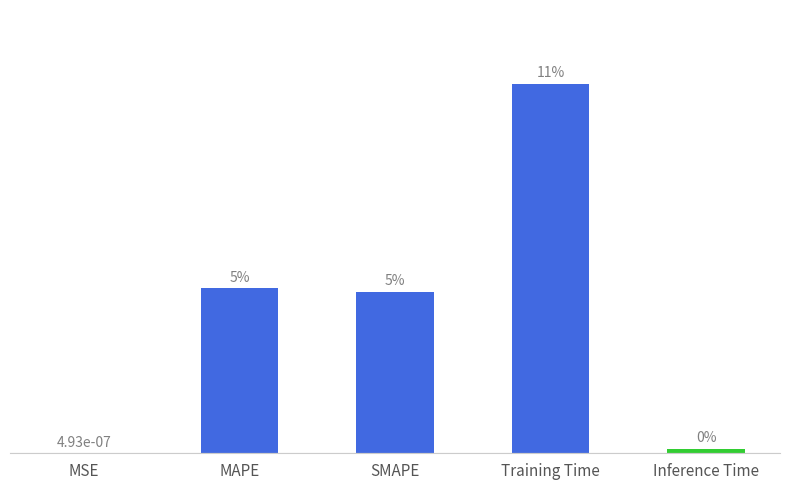

What position from the left is Inference Time?

5